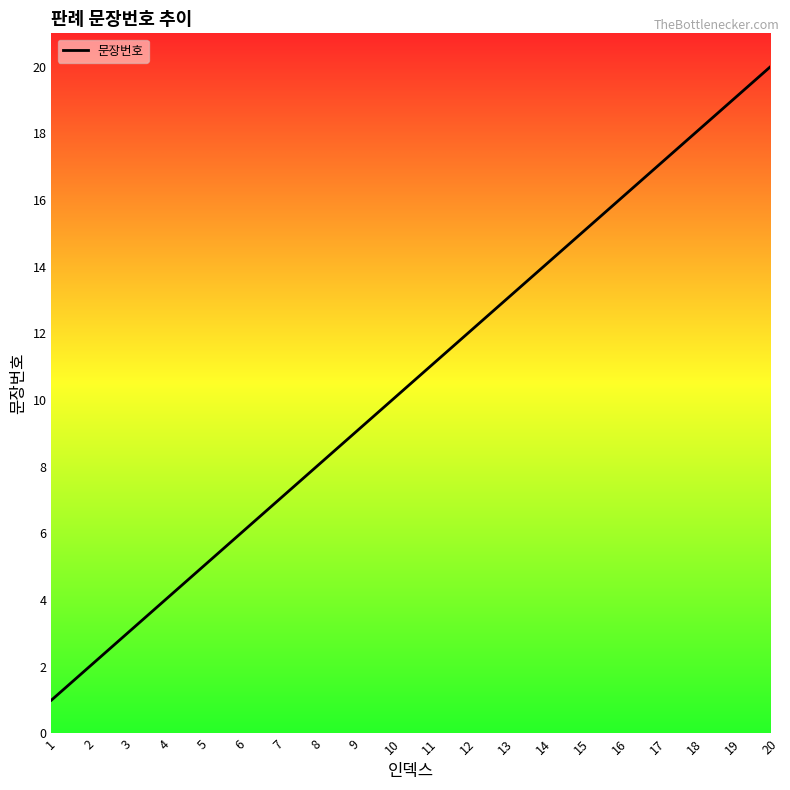

Reading right to left, transcribe all the data shown in this chart.

20	19	18	17	16	15	14	13	12	11	10	9	8	7	6	5	4	3	2	1